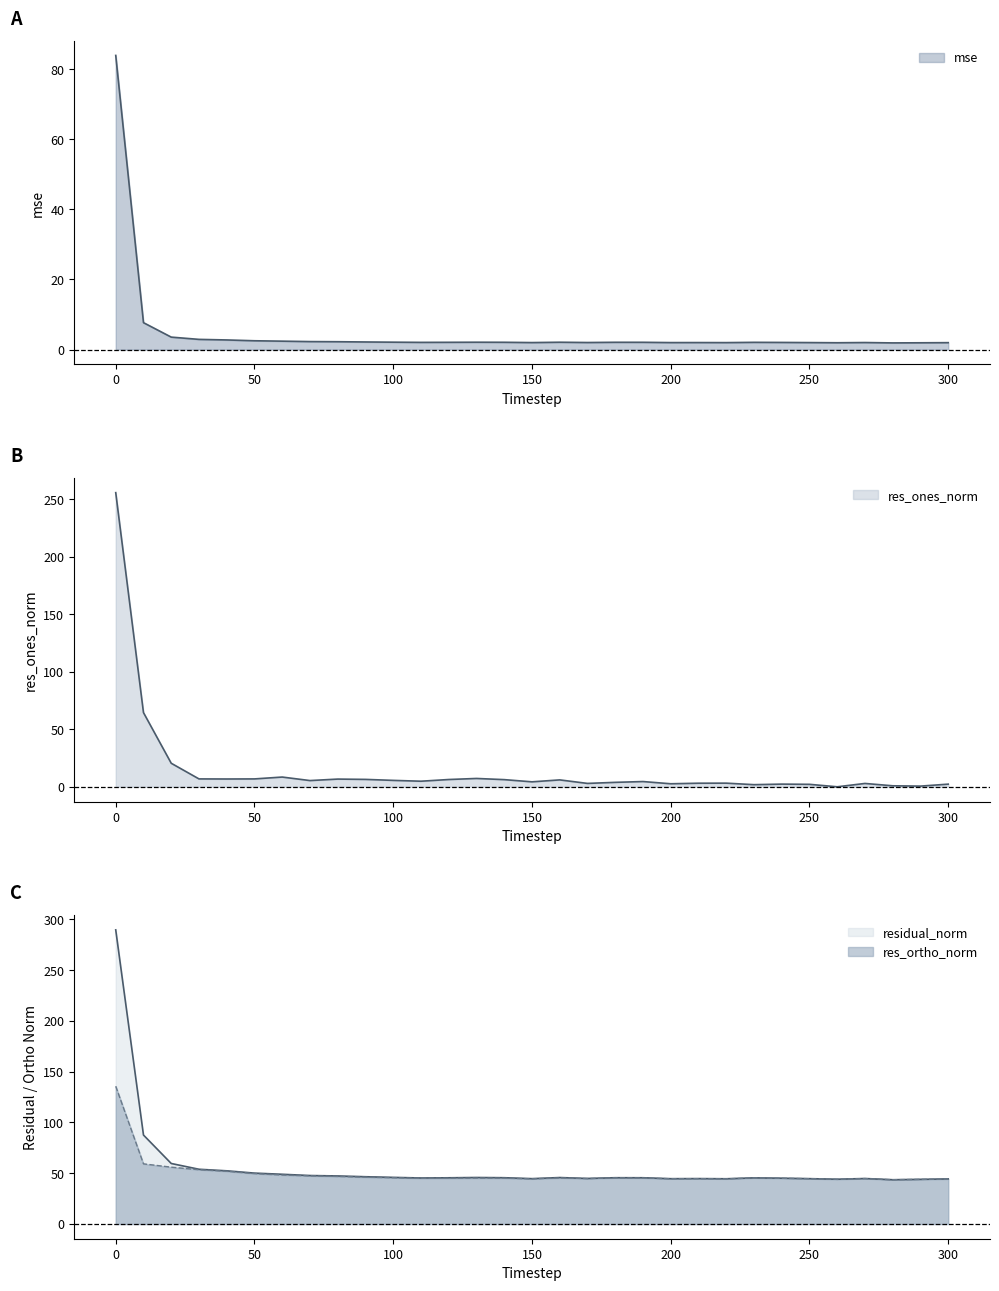

Is it true that res_ortho_norm equals 48.2 at 60?

True